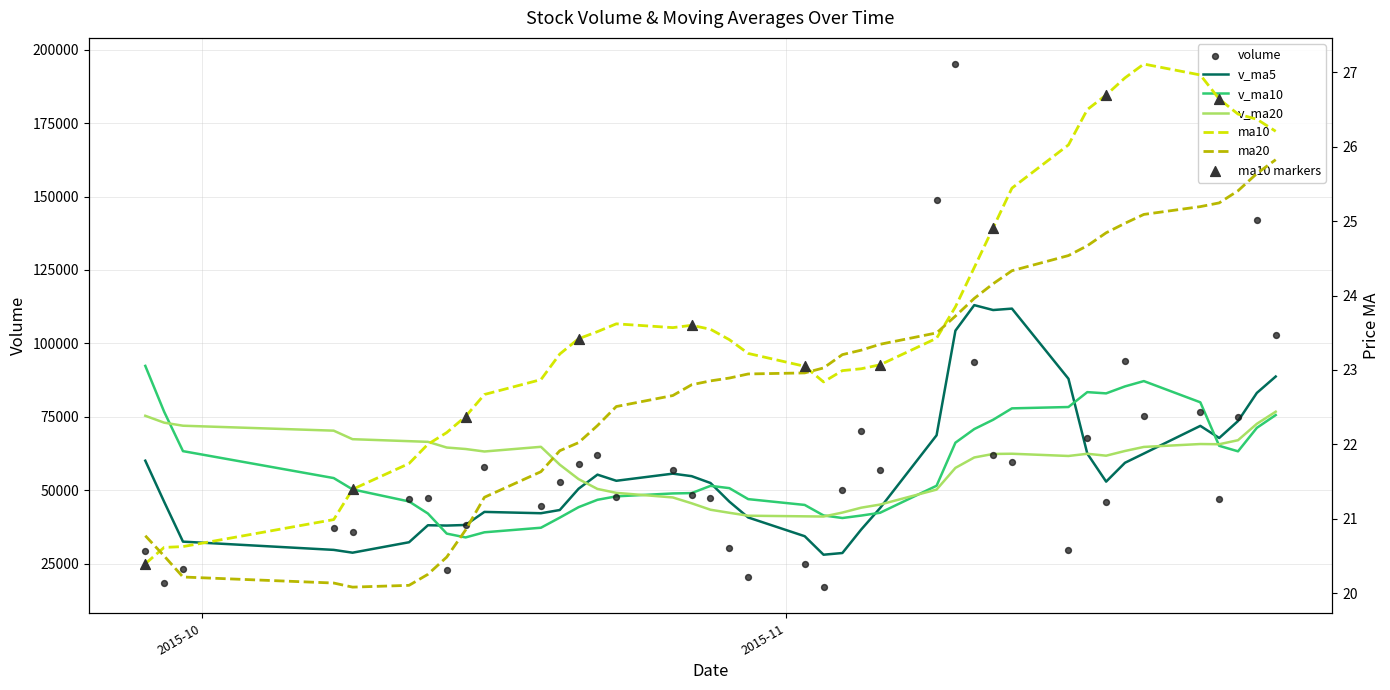

Which series reaches the maximum Y coordinate?

volume